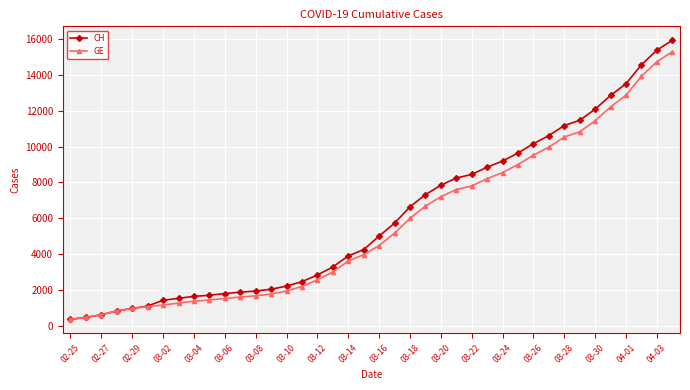

What is the difference between the second highest and minimum values in the GE series?

14358